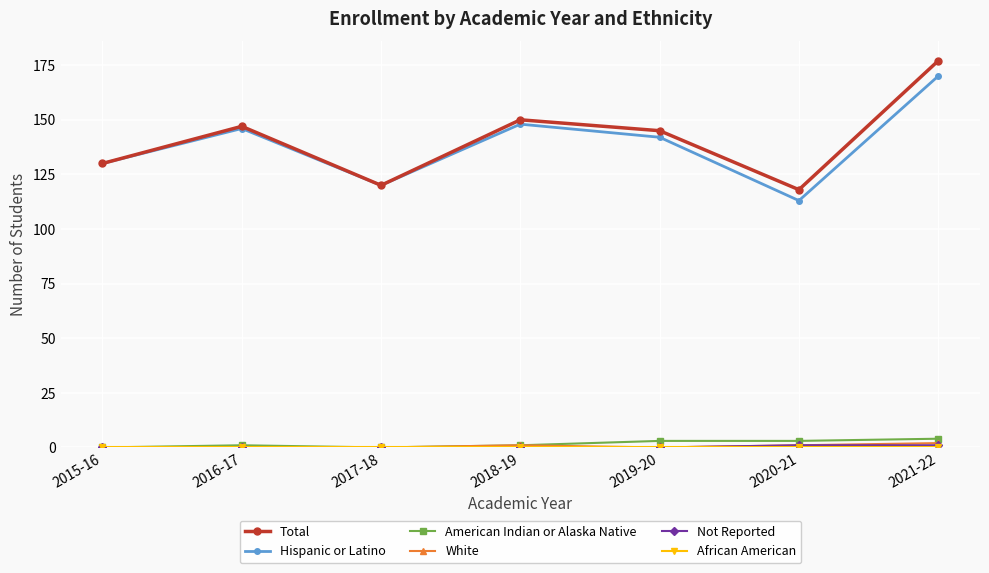

What position from the right is 2015-16?

7